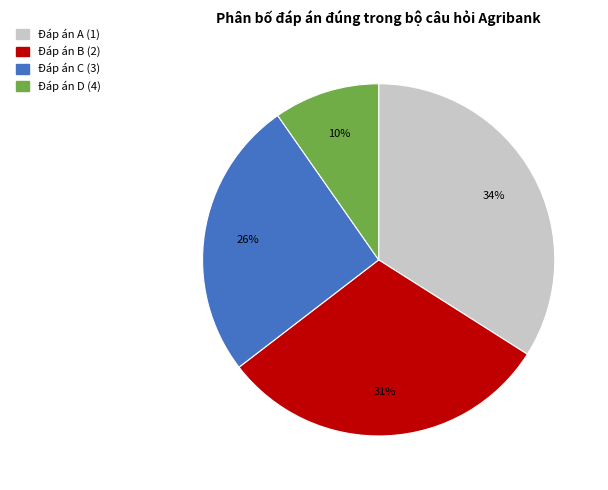

Is there any slice that represents more than half of the pie?

No